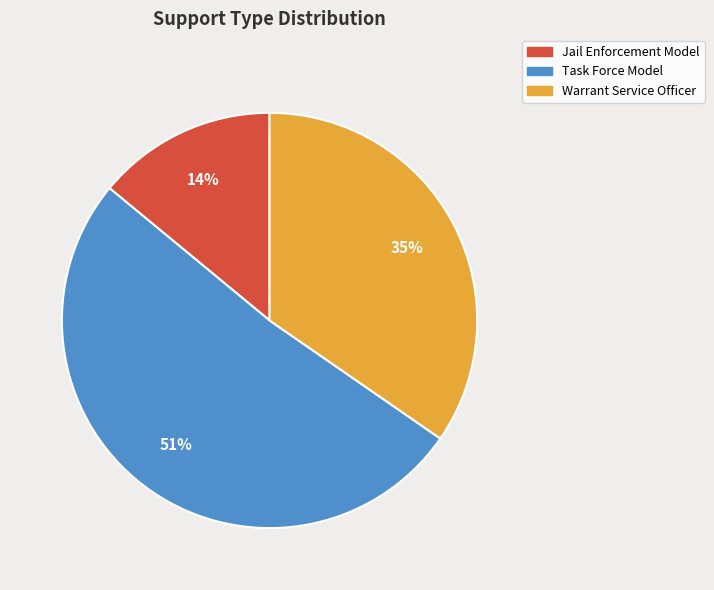

What is the majority slice?

Task Force Model